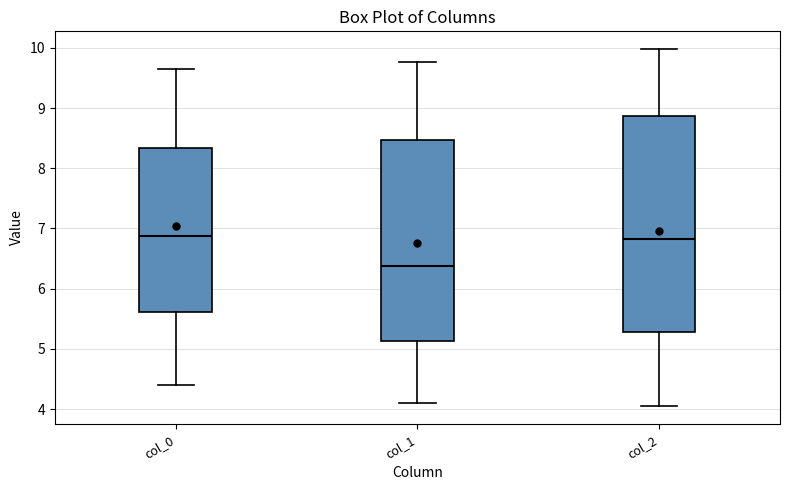

Reading left to right, transcribe this box plot: for each box, give where its median line is, the range the box spans, and where its two whiskers end, as read against the y-axis. The values are not printed on the chart, so give them approximately, as read against the axis.

col_0: median 6.9, box 5.6 to 8.3, whiskers 4.4 to 9.7
col_1: median 6.4, box 5.1 to 8.5, whiskers 4.1 to 9.8
col_2: median 6.8, box 5.3 to 8.9, whiskers 4.1 to 10.0